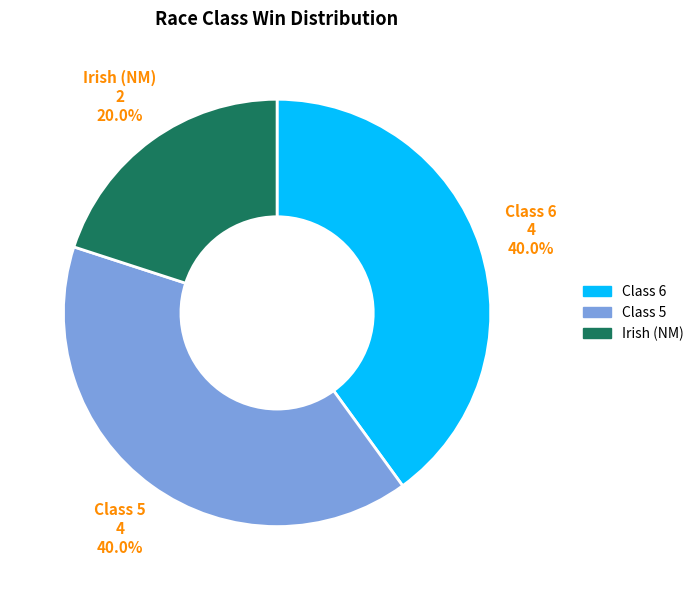

How many slices are in this pie chart?

3